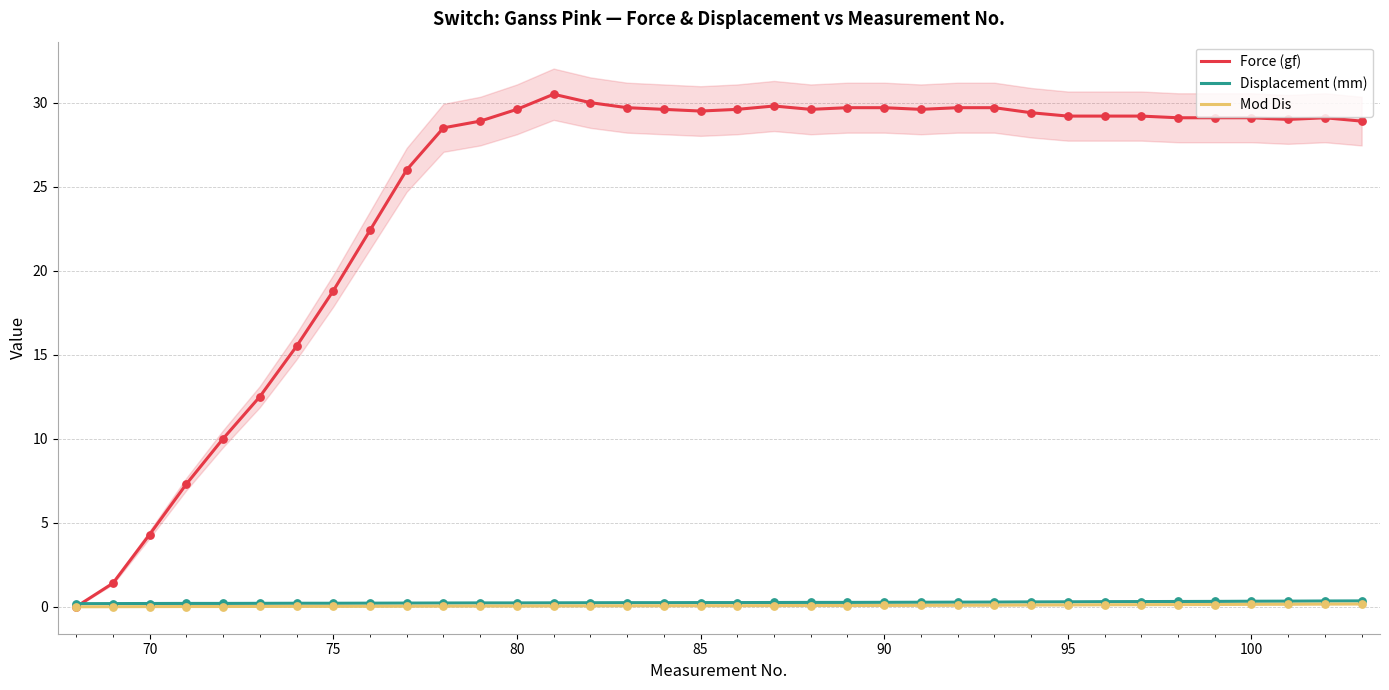

The Mod Dis series shows 0.0 at 70. True or false?

True